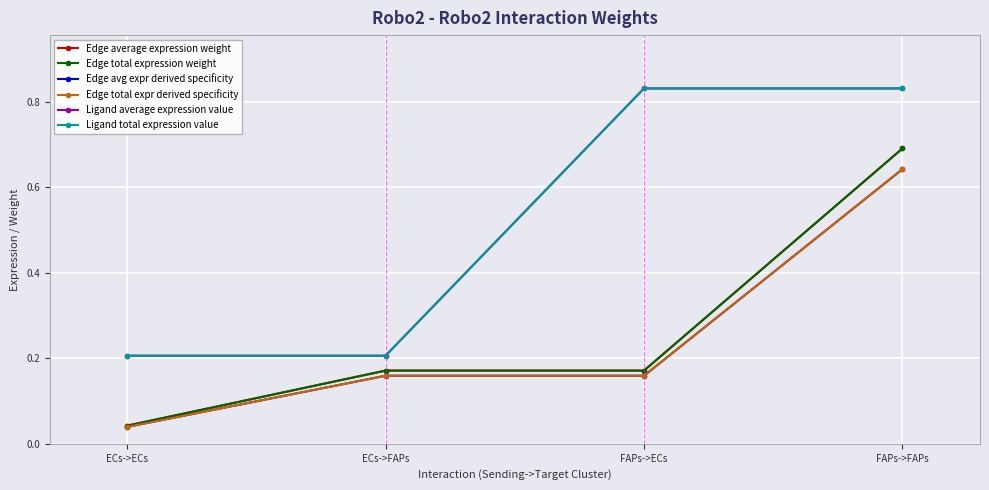

What is the sum of the Ligand average expression value values at FAPs->FAPs and ECs->ECs?

1.0